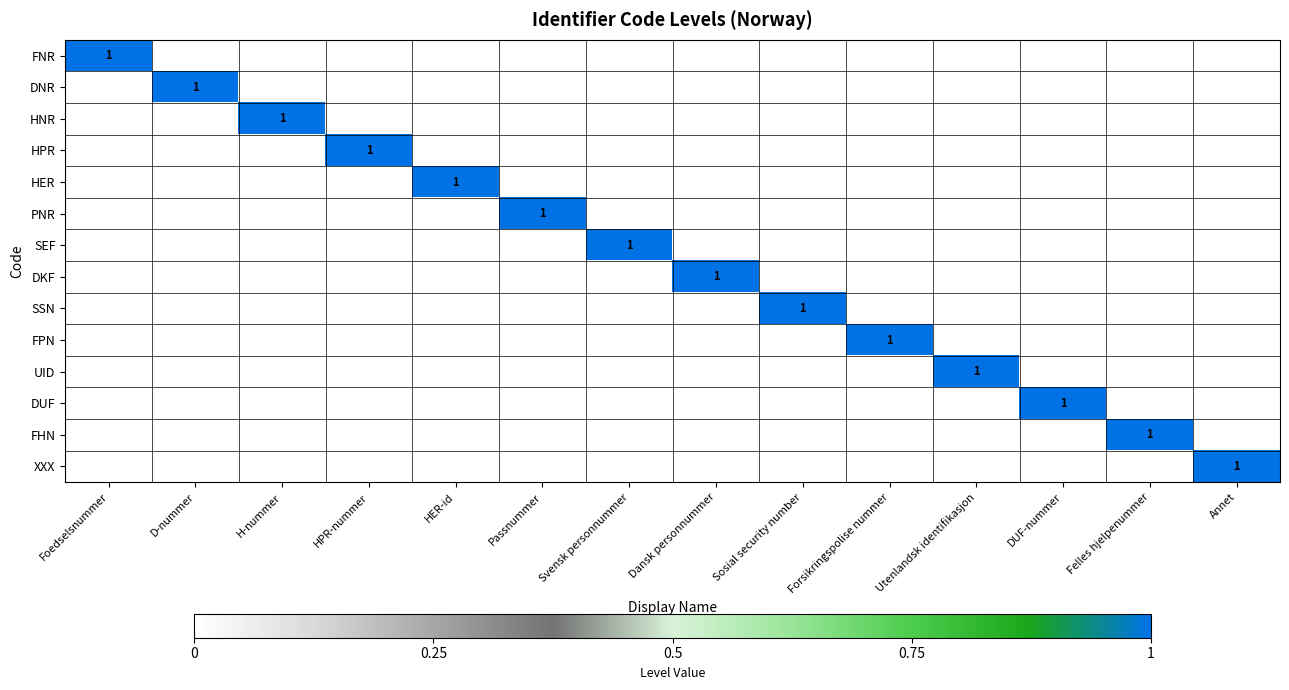

What is the difference between the maximum and minimum values in the SSN series?

1